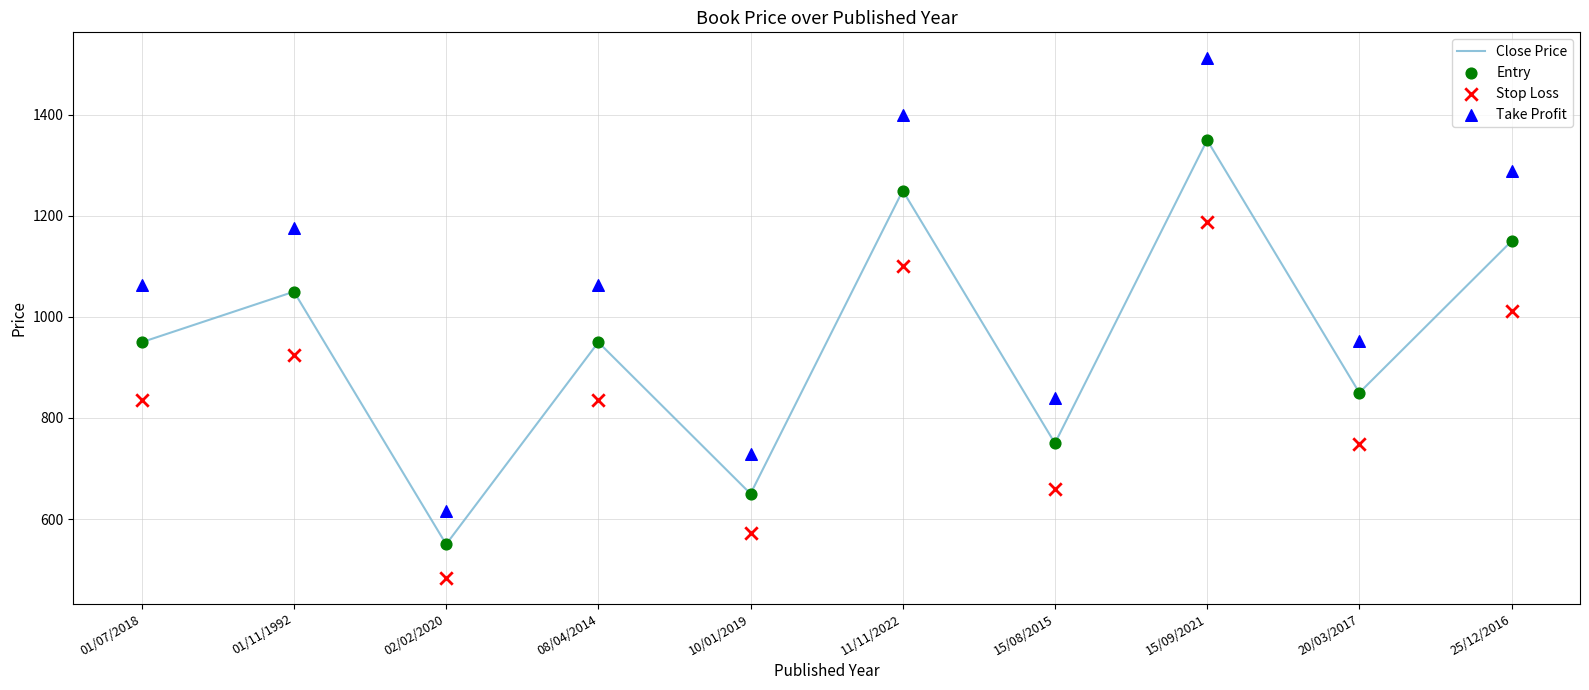

Which series contains the highest Y value?

Take Profit